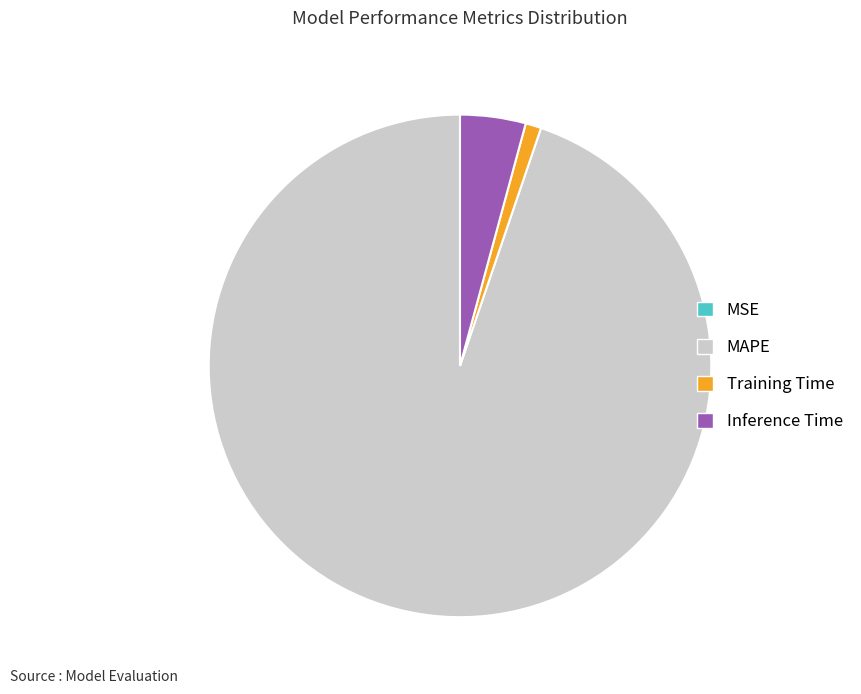

Does any single category account for the majority?

Yes